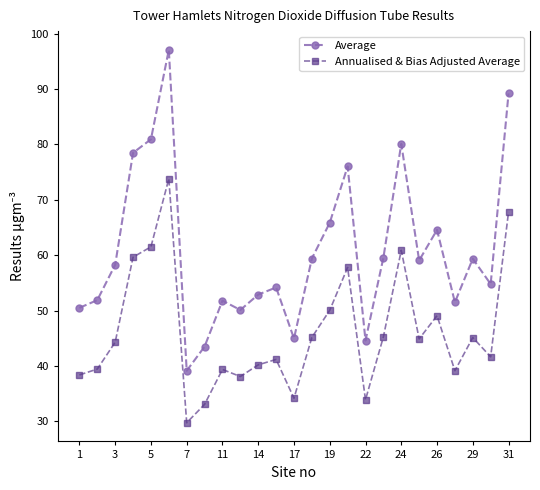

True or false: Average and Annualised & Bias Adjusted Average cross at least once.

False